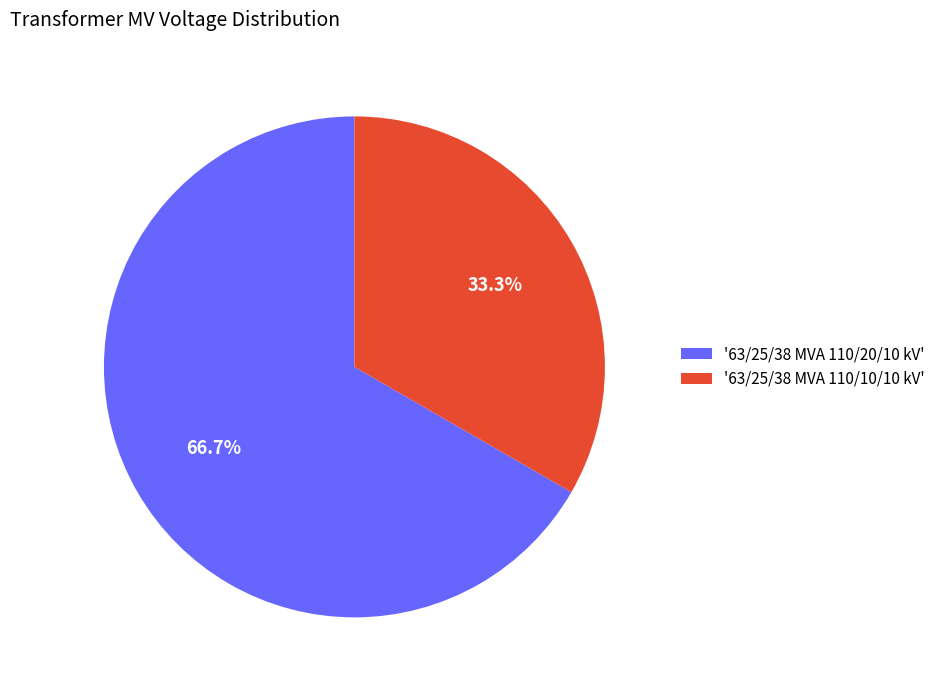

Does any single category account for the majority?

Yes